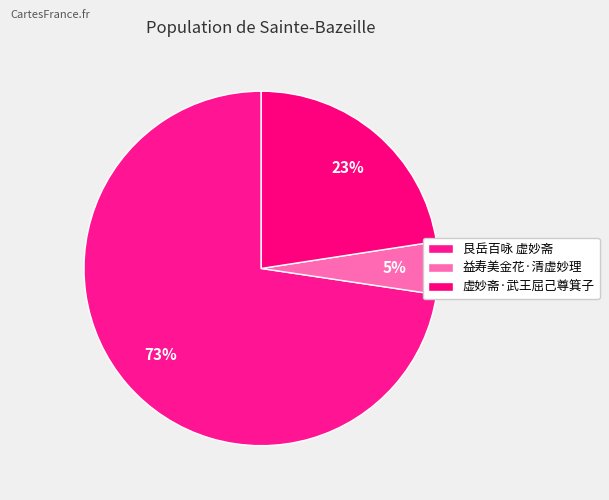

How many slices are in this pie chart?

3